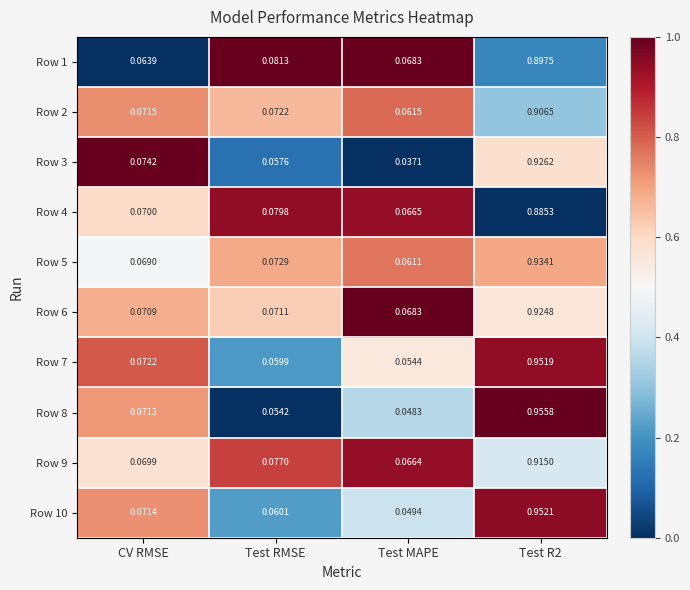

Is the value of Row 9 at Test R2 greater than the value of Row 10 at CV RMSE?

Yes